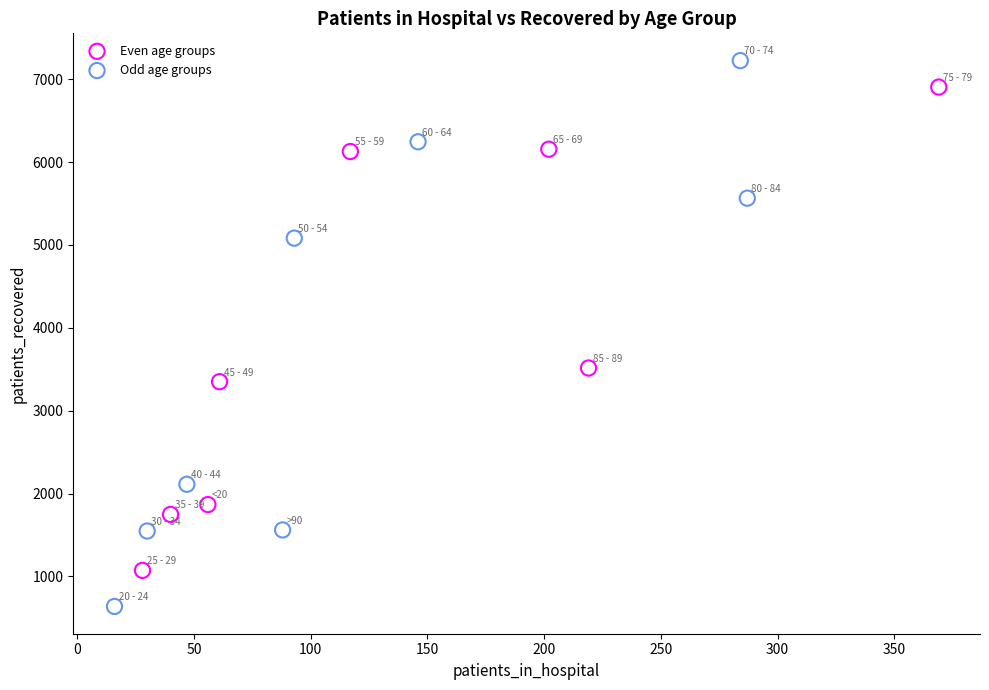

Which series reaches the maximum Y coordinate?

Odd age groups